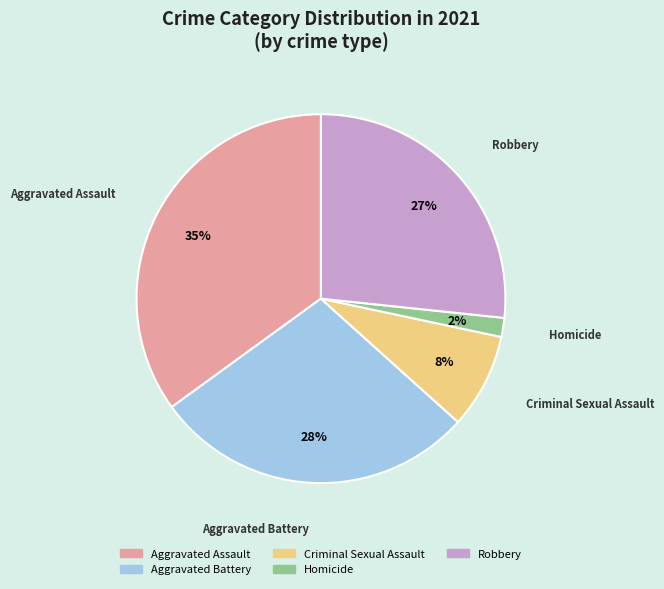

Which category has the smallest portion of the pie?

Homicide